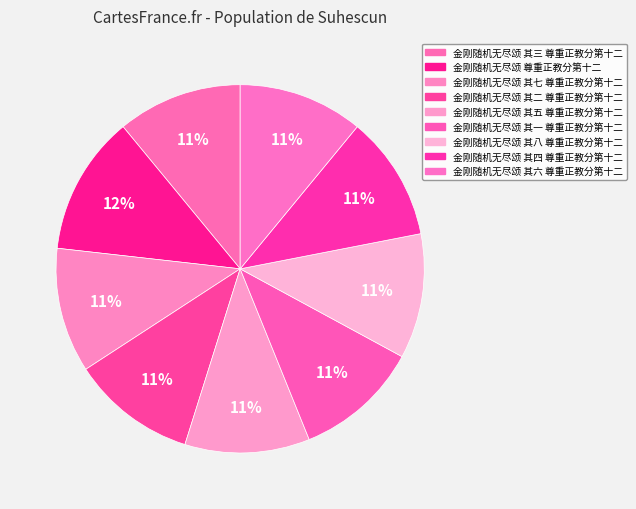

Is it true that 金刚随机无尽颂 其三 尊重正教分第十二 is 19% of the pie?

False